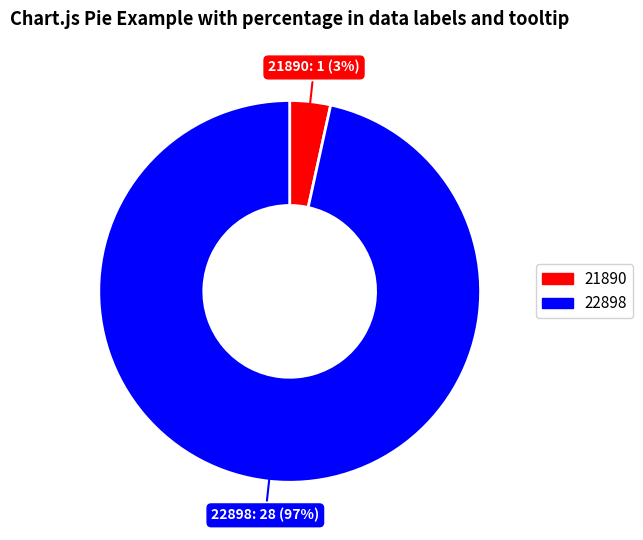

Does any single category account for the majority?

Yes